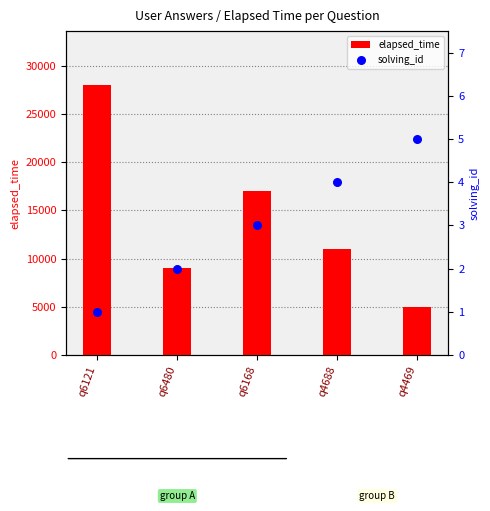

What are all the series names shown in the legend?

elapsed_time, solving_id